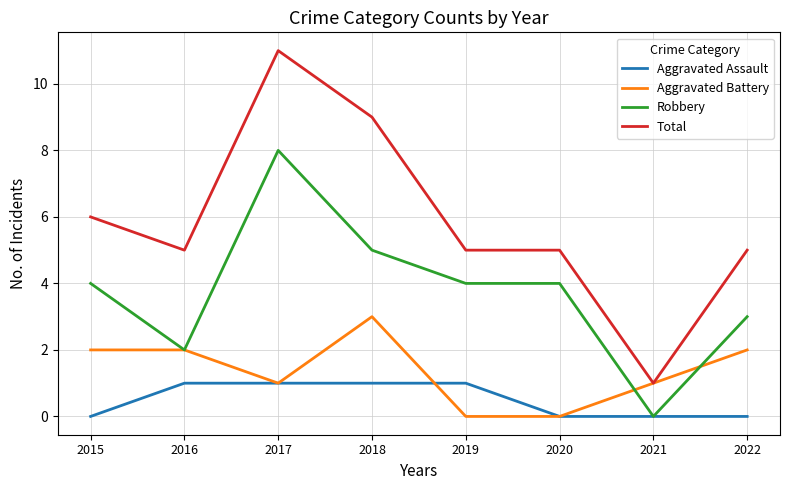

What is the approximate value of Robbery at 2022?

3